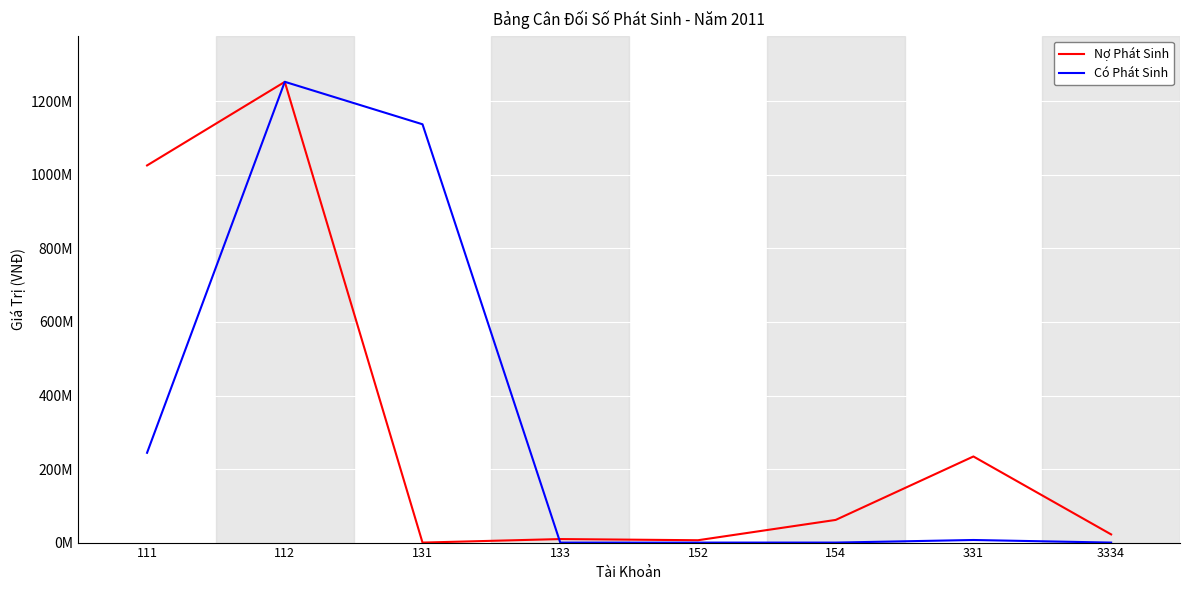

What are all the series names shown in the legend?

Nợ Phát Sinh, Có Phát Sinh